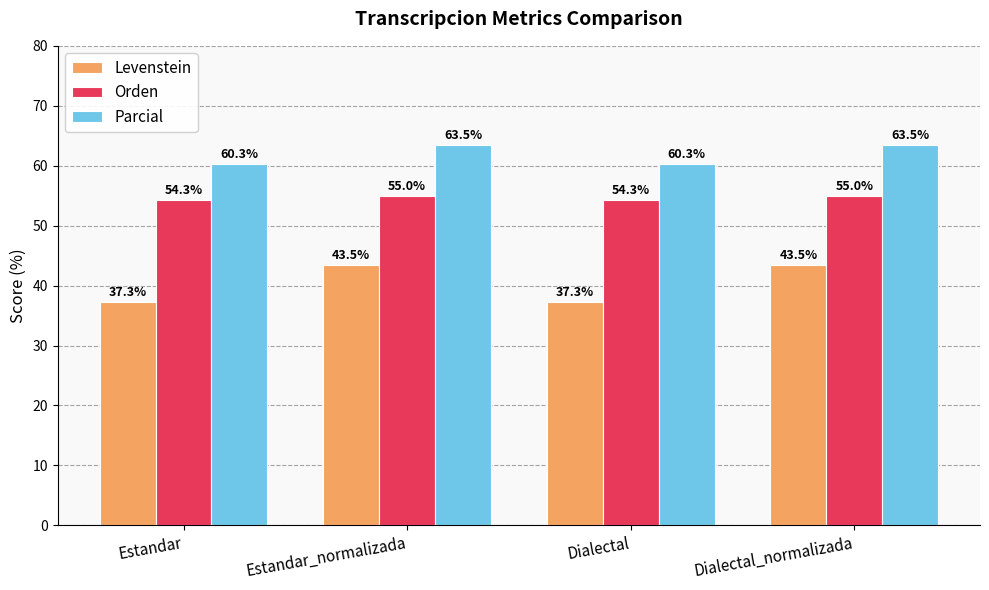

What is the difference between the maximum and minimum values in the Levenstein series?

6.2